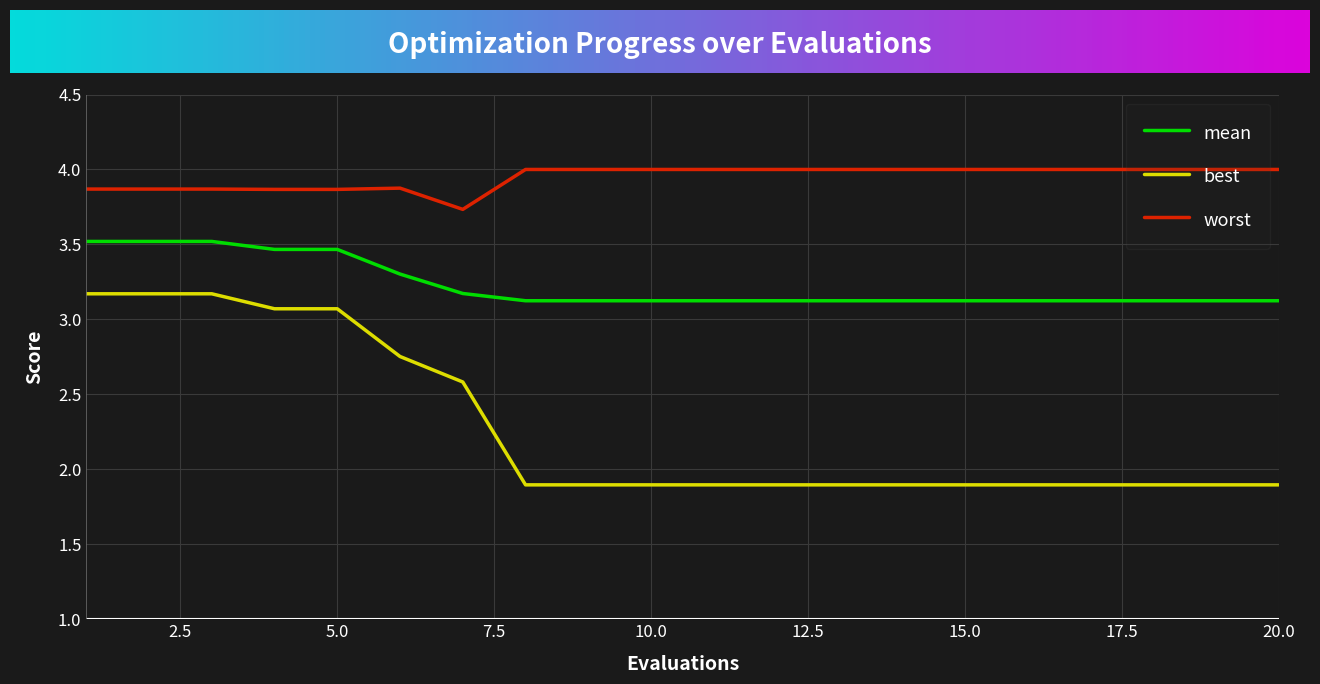

List the series in order of their peak value, lowest first.

best, mean, worst